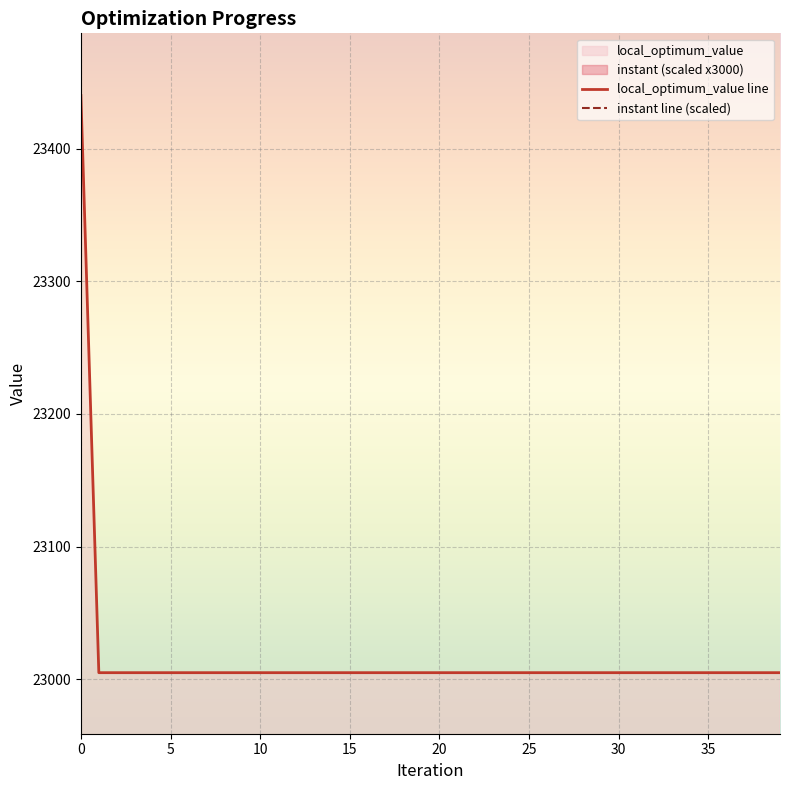

Read the instant value at 4.

3784.7